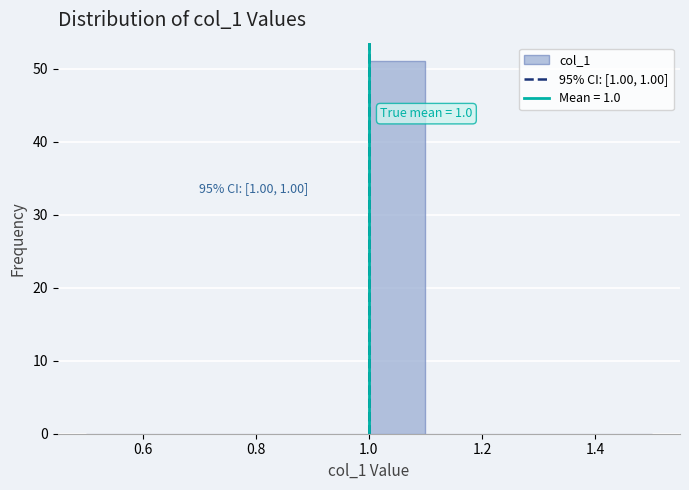

Which range on the x-axis has the tallest bar?

1.0 to 1.1